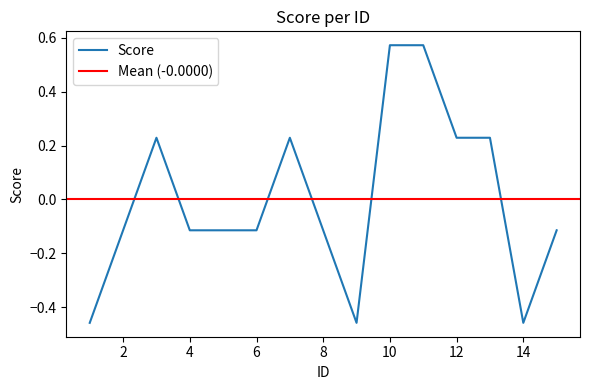

List the labels in order of value, smallest first.

1, 9, 14, 2, 4, 5, 6, 8, 15, 3, 7, 12, 13, 10, 11